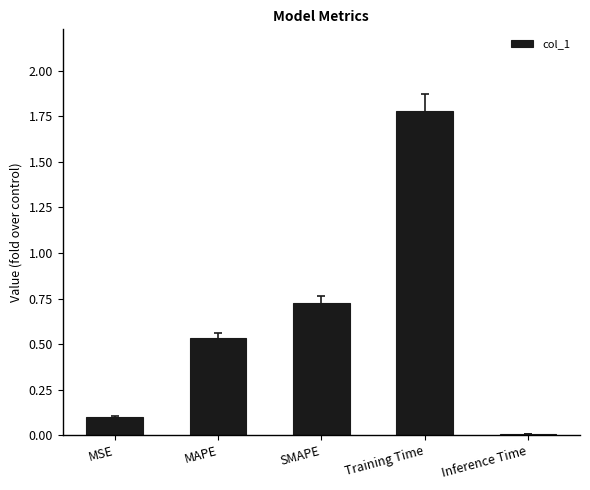

What is the sum of the values at Training Time and MAPE?

2.3